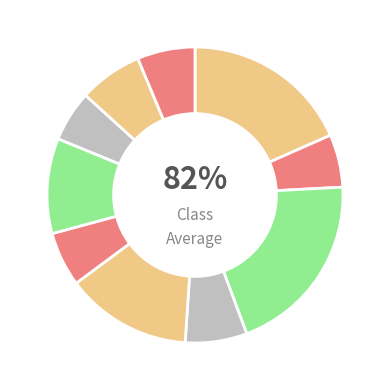

How many slices are in this pie chart?

10